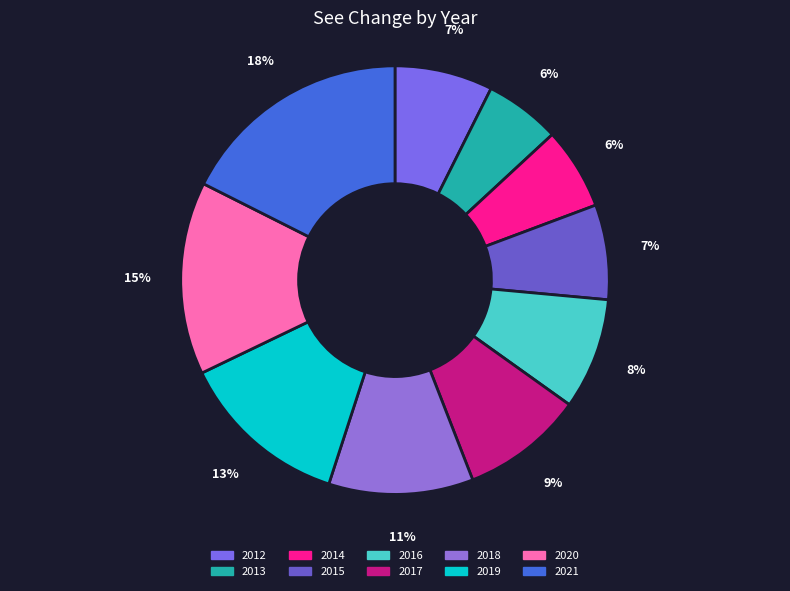

What is the change in value from 2014 to 2018?

+98